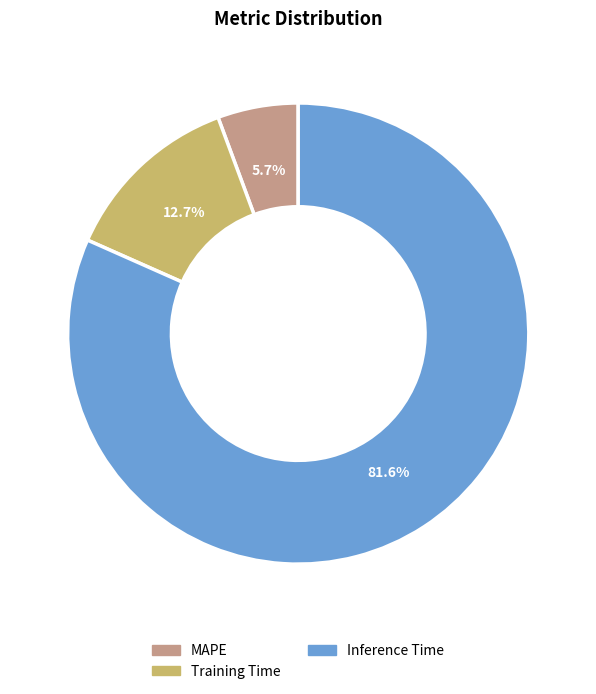

Does any single category account for the majority?

Yes